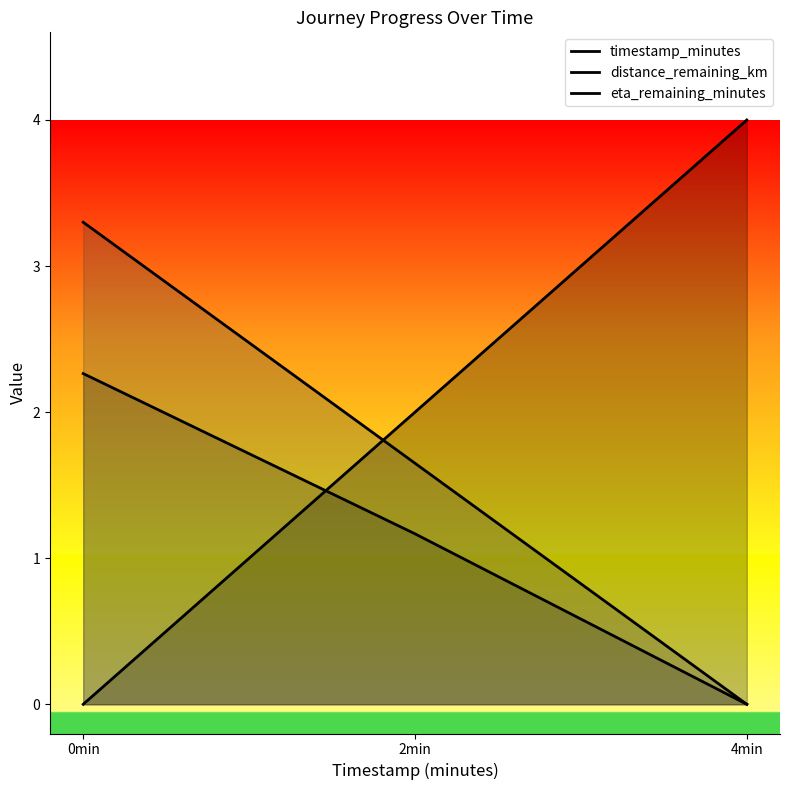

How many positive values does the timestamp_minutes series have?

2